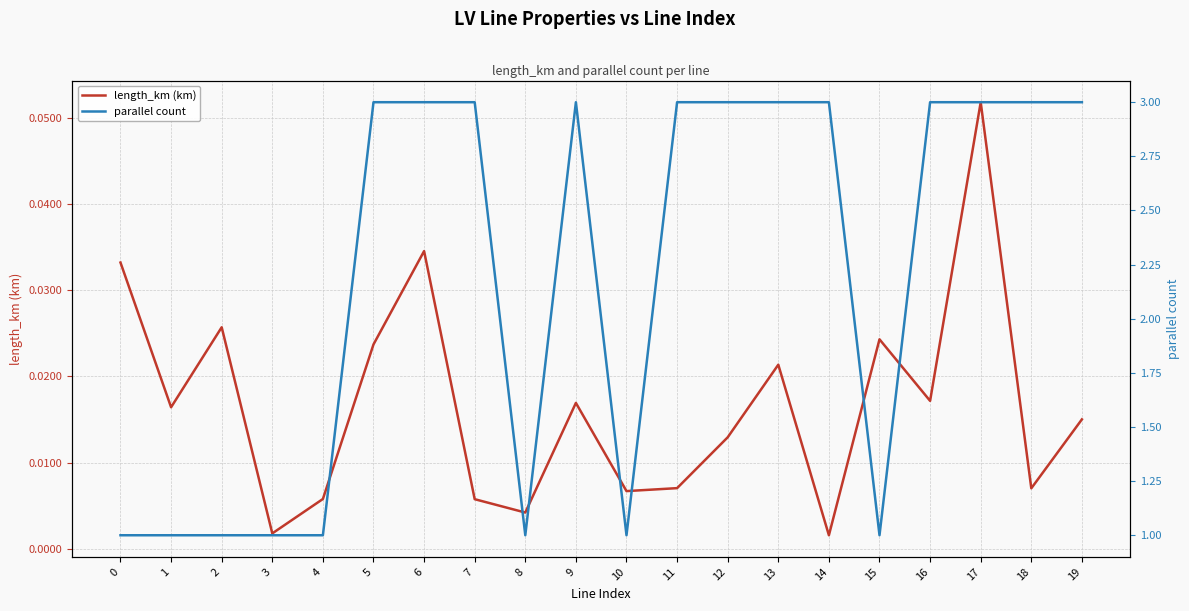

Which series changed the most between 4 and 12?

parallel count